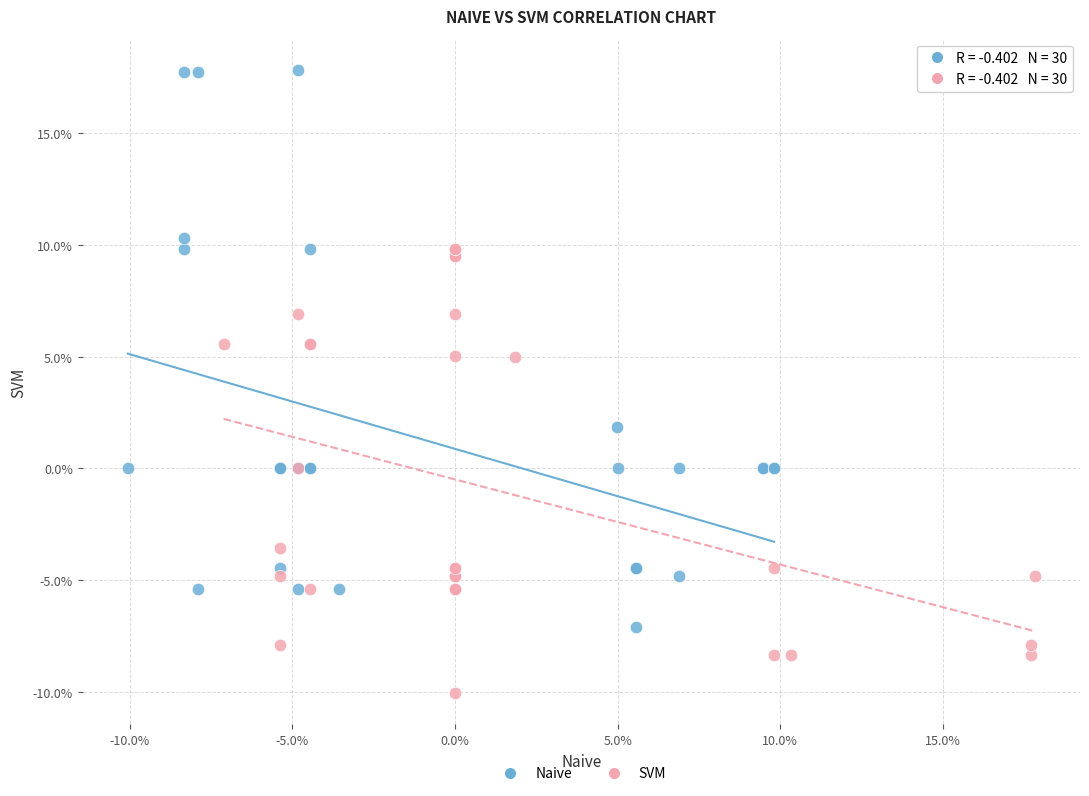

Which series reaches the maximum Y coordinate?

Naive